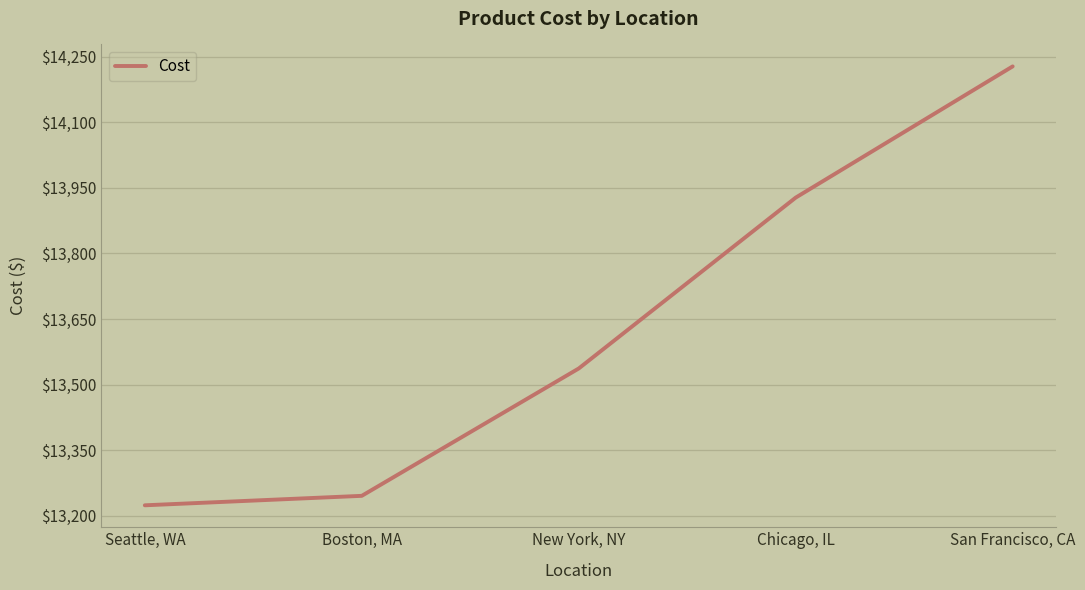

Where does the data first go above 13537?

New York, NY